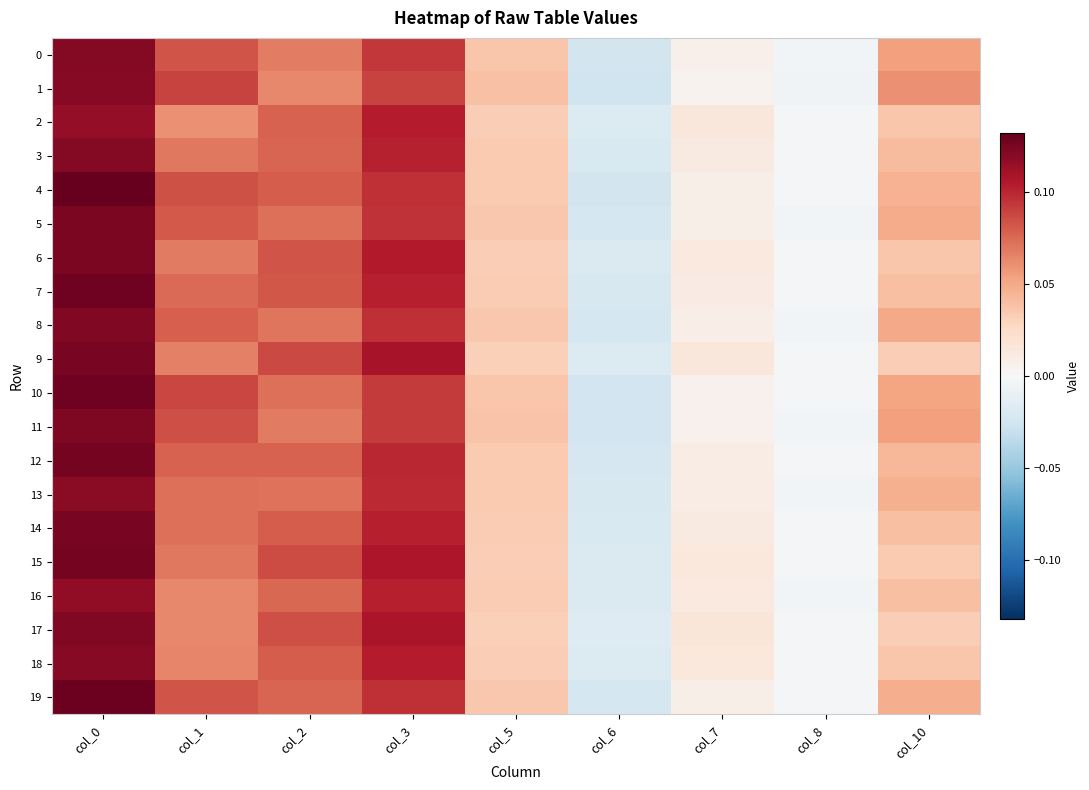

At which category does the chart reach its peak across all series?

col_0